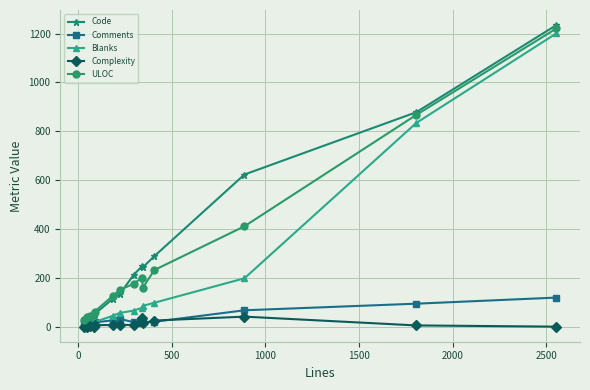

What is the greatest value displayed?

1235